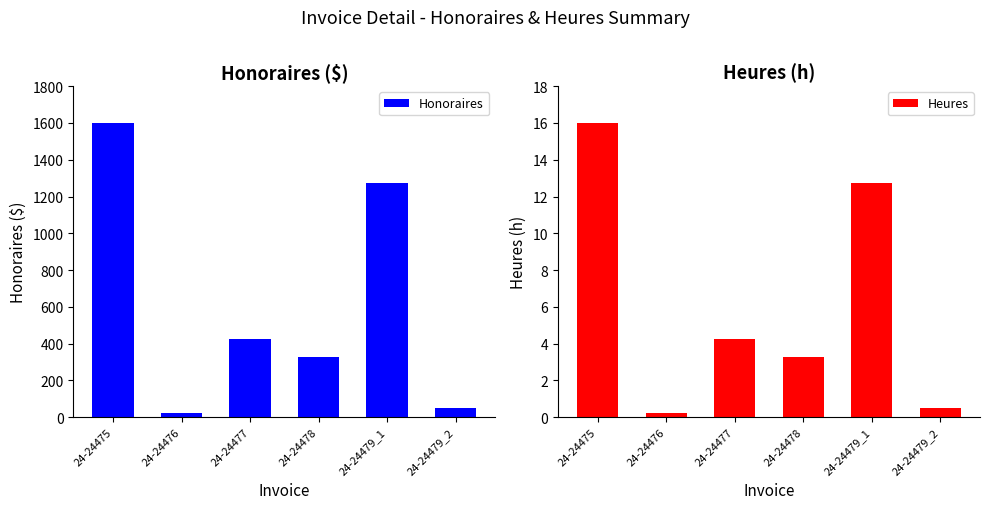

How many values in the Honoraires series are below 425?

3